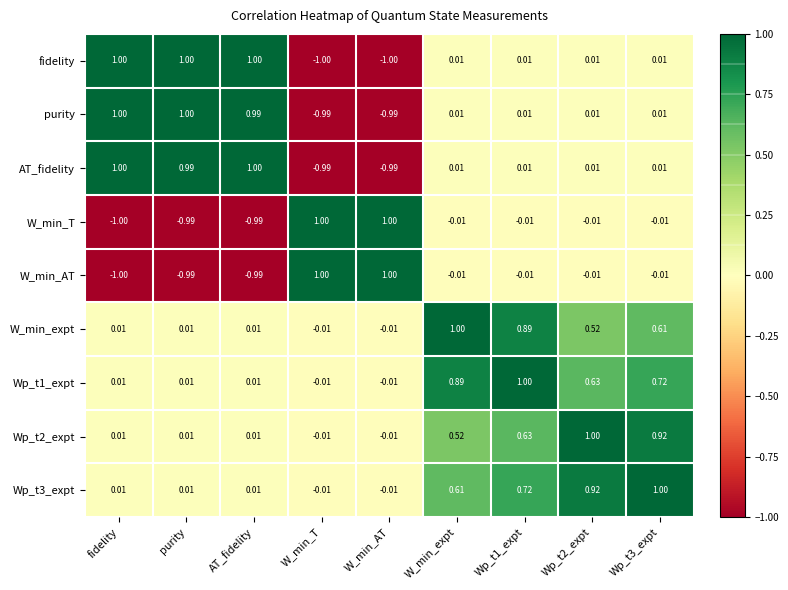

Where does the Wp_t3_expt series first go above 0?

fidelity